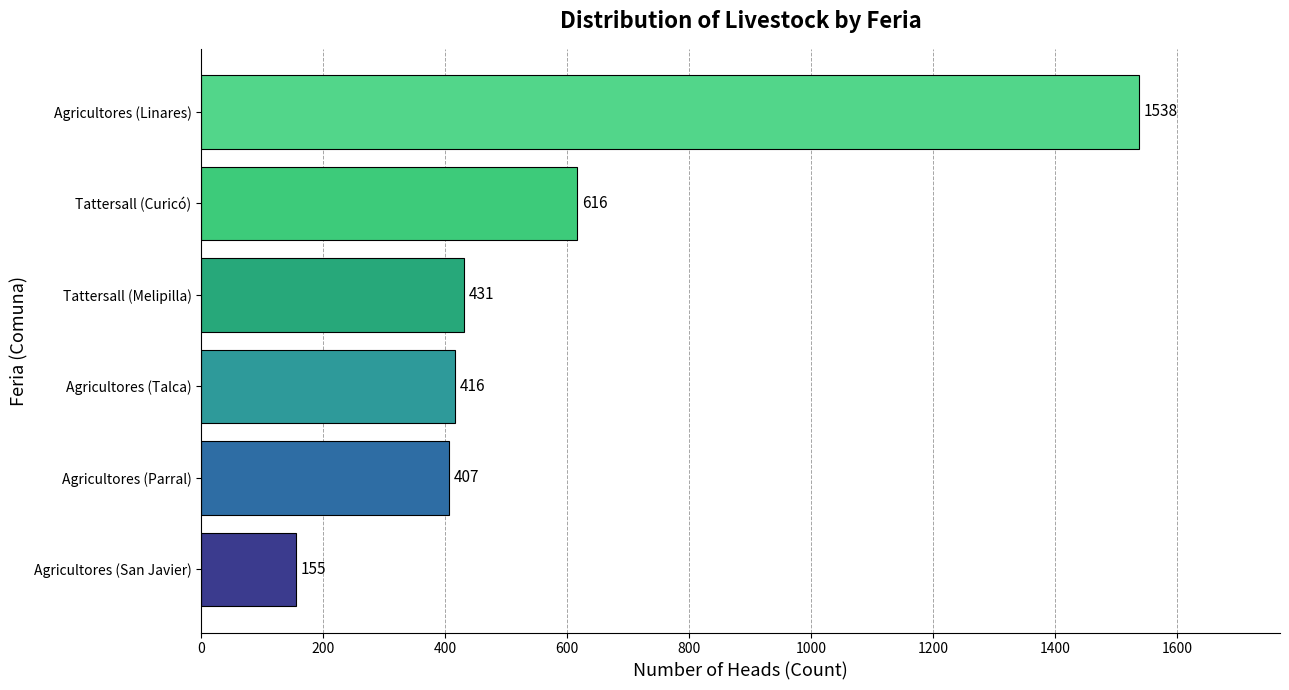

Is it true that the value at Tattersall (Curicó) is 1010?

False